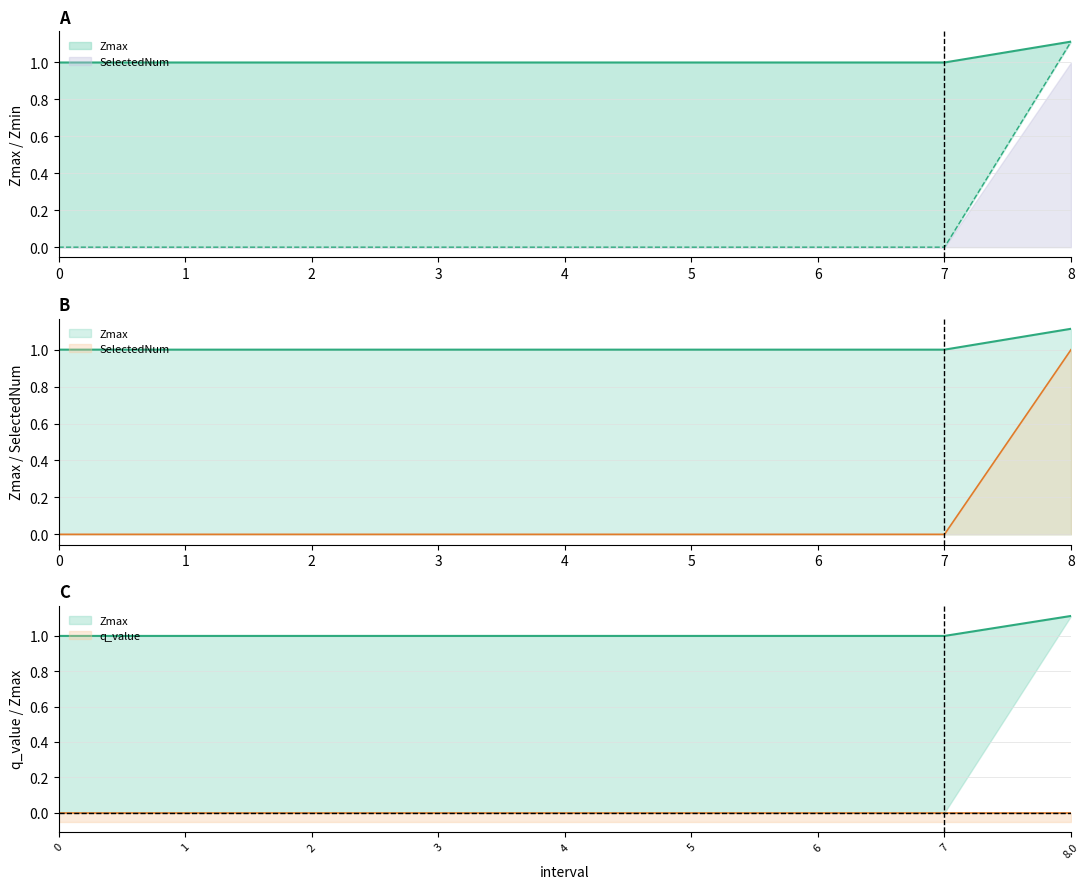

Rank the series at 1 from lowest to highest value.

Zmin, Zmax, SelectedNum